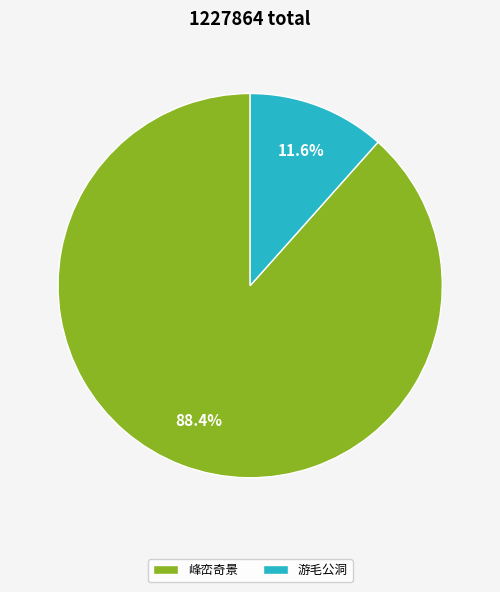

What percentage is NOT represented by 游毛公洞?

88.4%